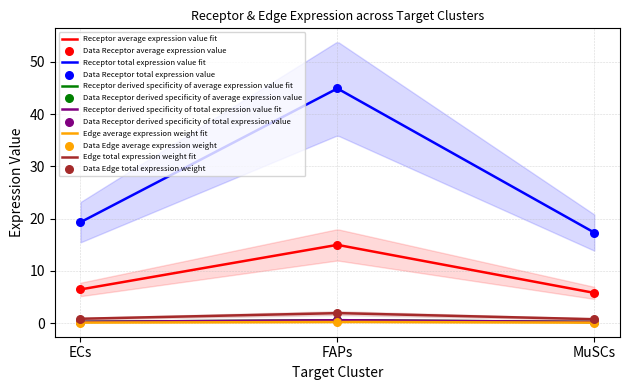

Which series has the largest total across all categories?

Receptor derived specificity of average expression value